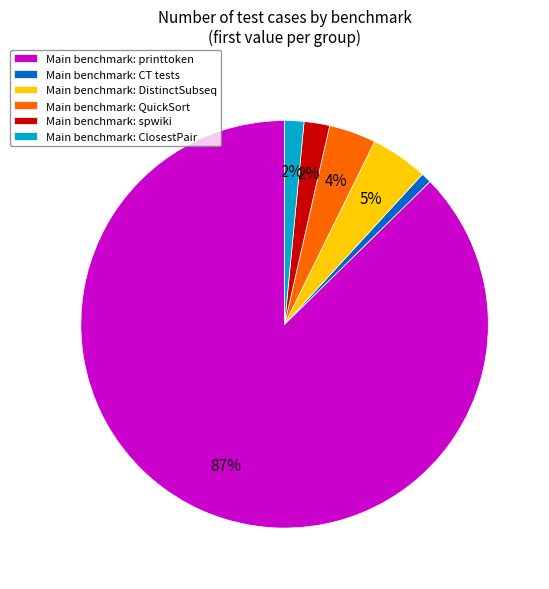

How many slices are in this pie chart?

6